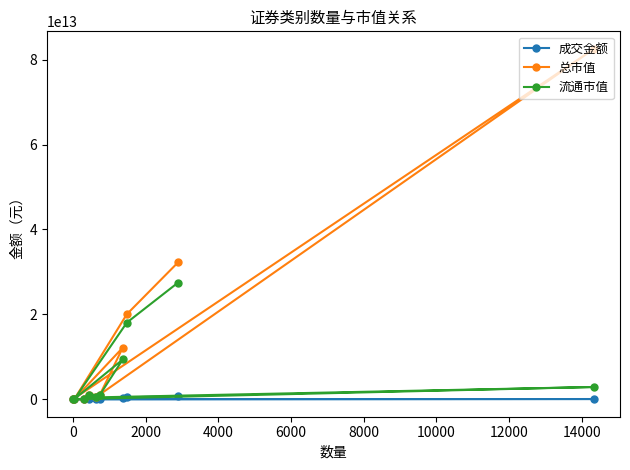

List the series in order of their peak value, highest first.

总市值, 流通市值, 成交金额